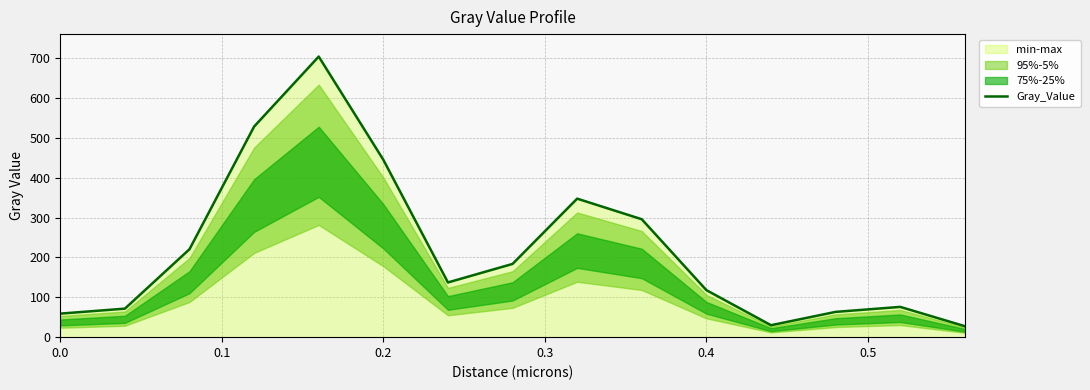

What is the value of the 3rd point from the left?

220.6